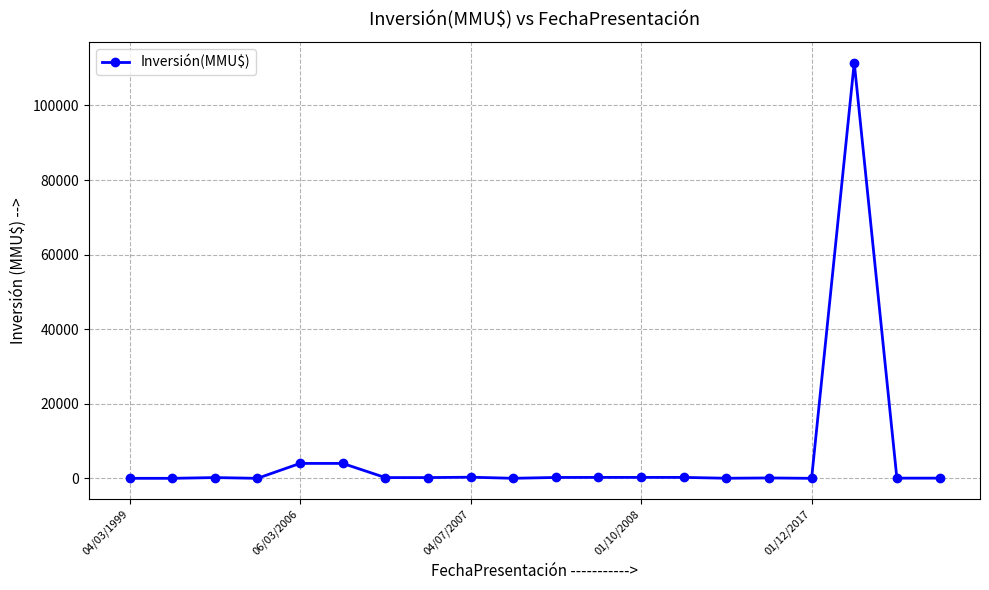

True or false: there are more than 0 points higher than both neighbors.

True